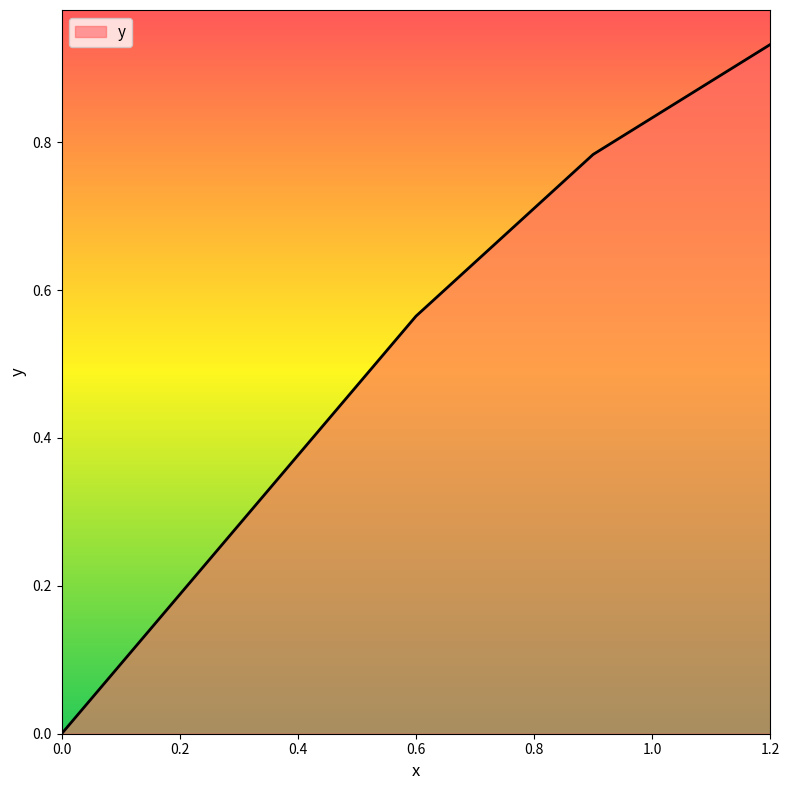

Count the number of categories in the chart.

4